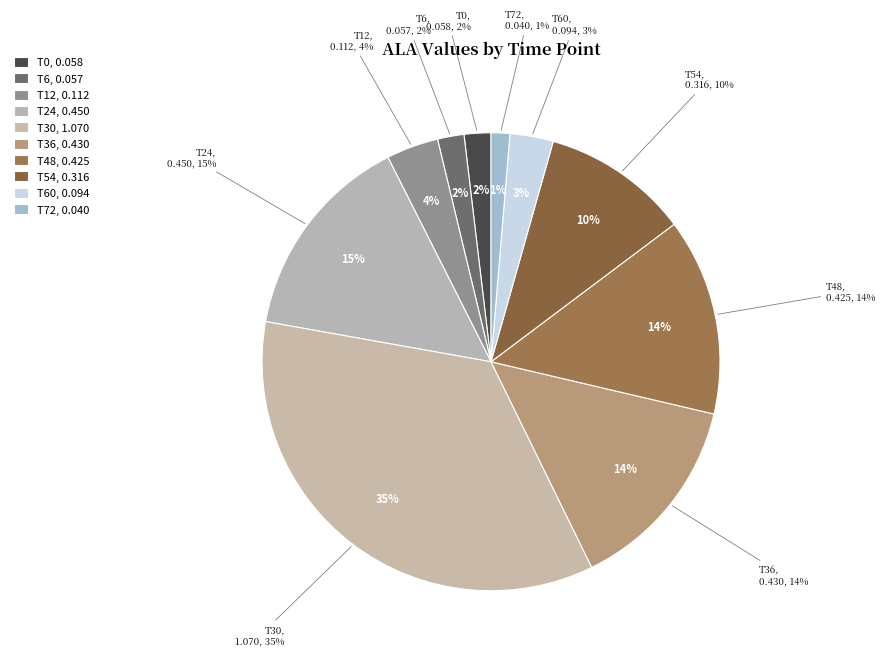

What portion of the pie excludes T30?

64.9%